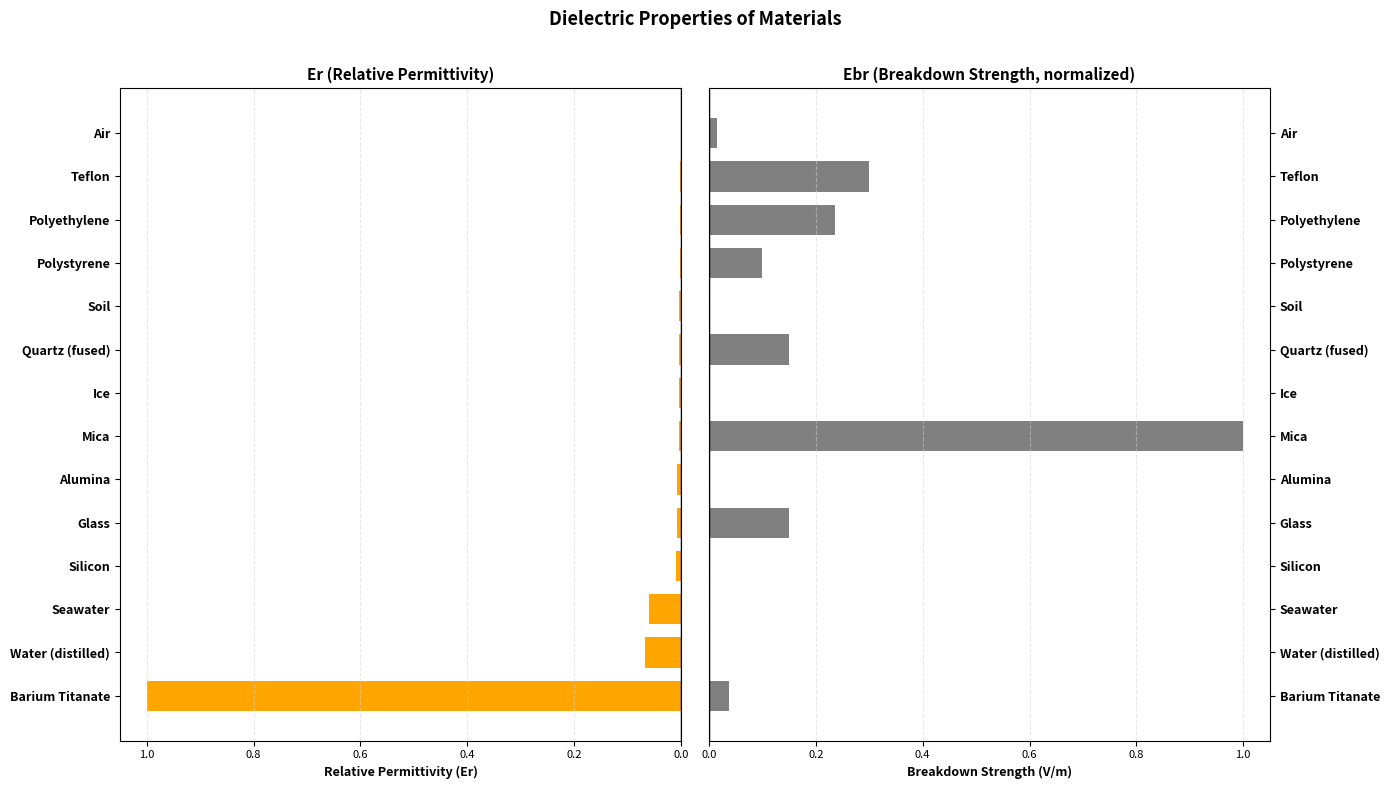

List the series in order of their overall mean, highest first.

Ebr, Er